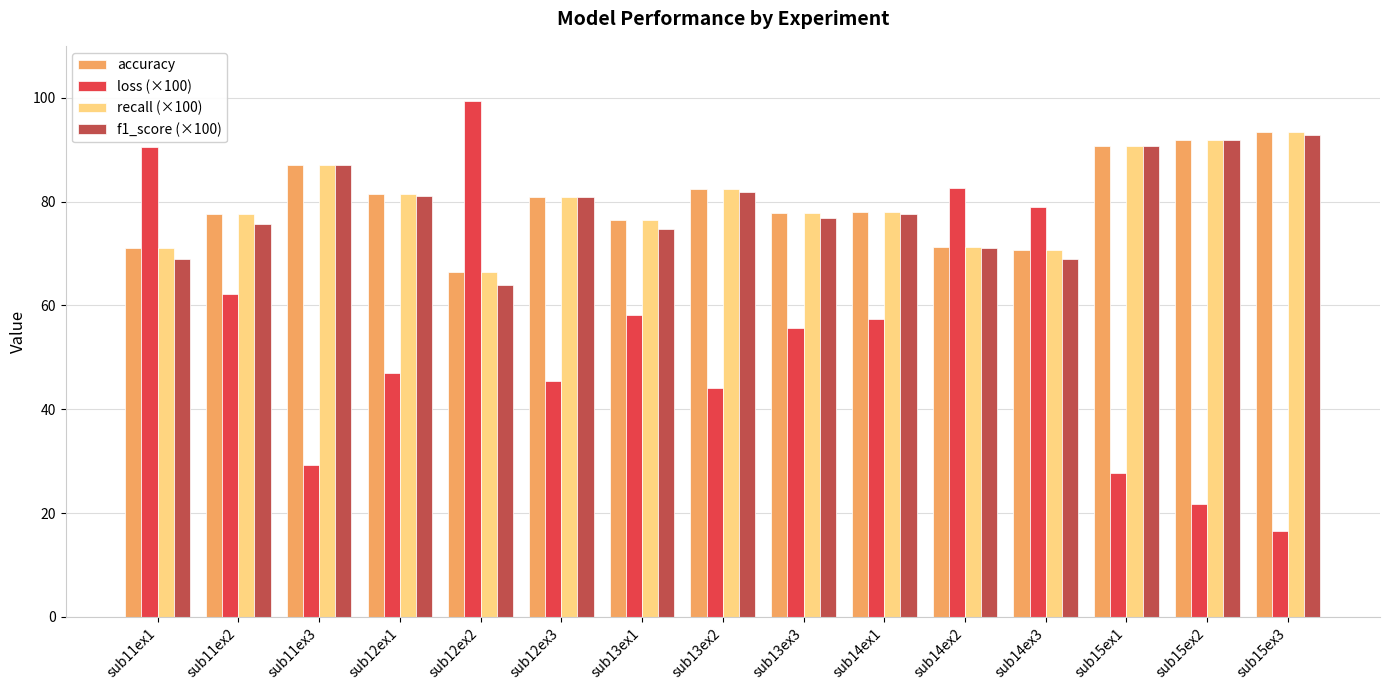

What is the highest value of the loss (×100) series?

99.3